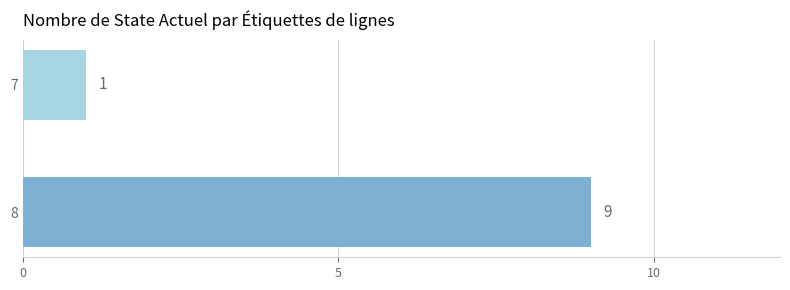

Reading bottom to top, list all the values displayed in this chart.

8=9	7=1